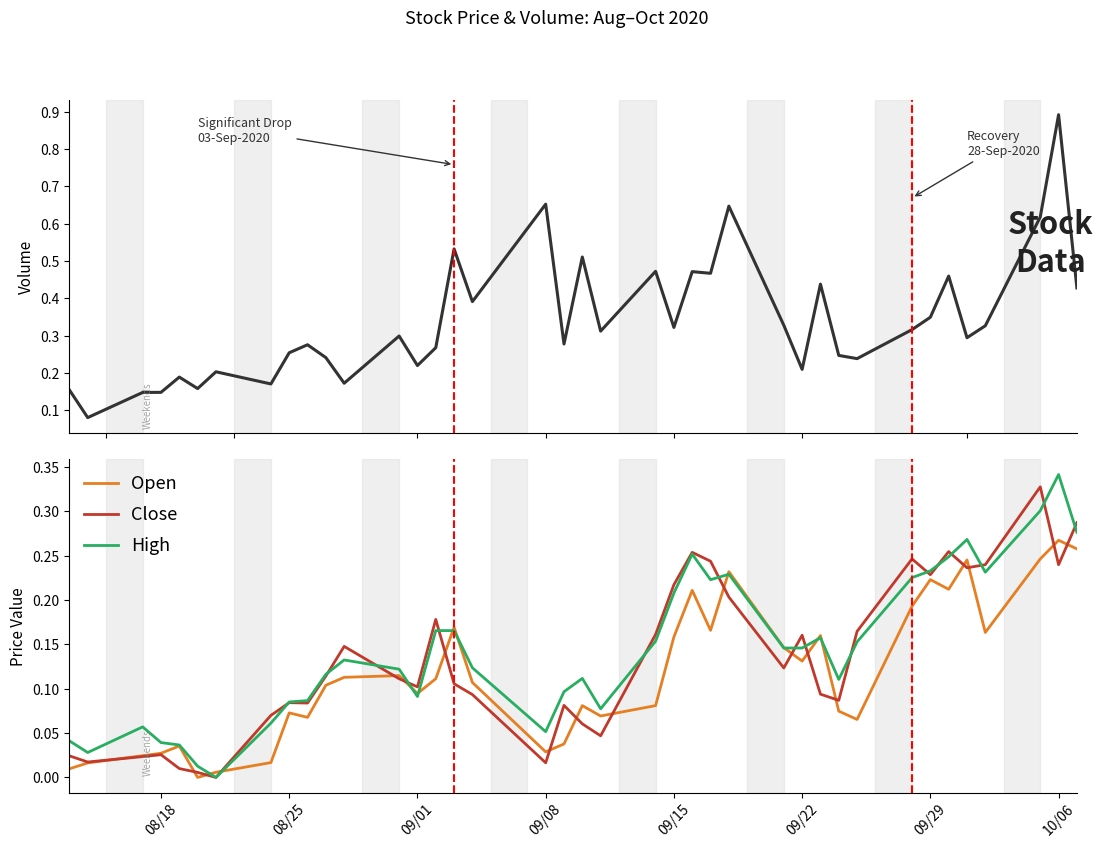

Which category has the highest value in the Open series?

10/06